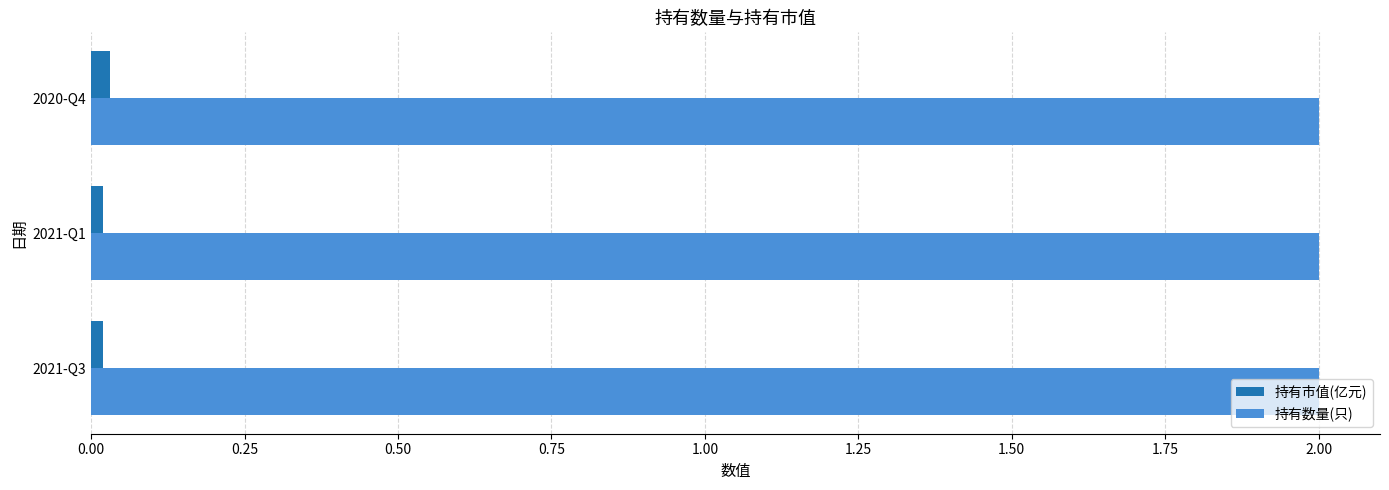

What is the sum of all 持有数量(只) values?

6.0